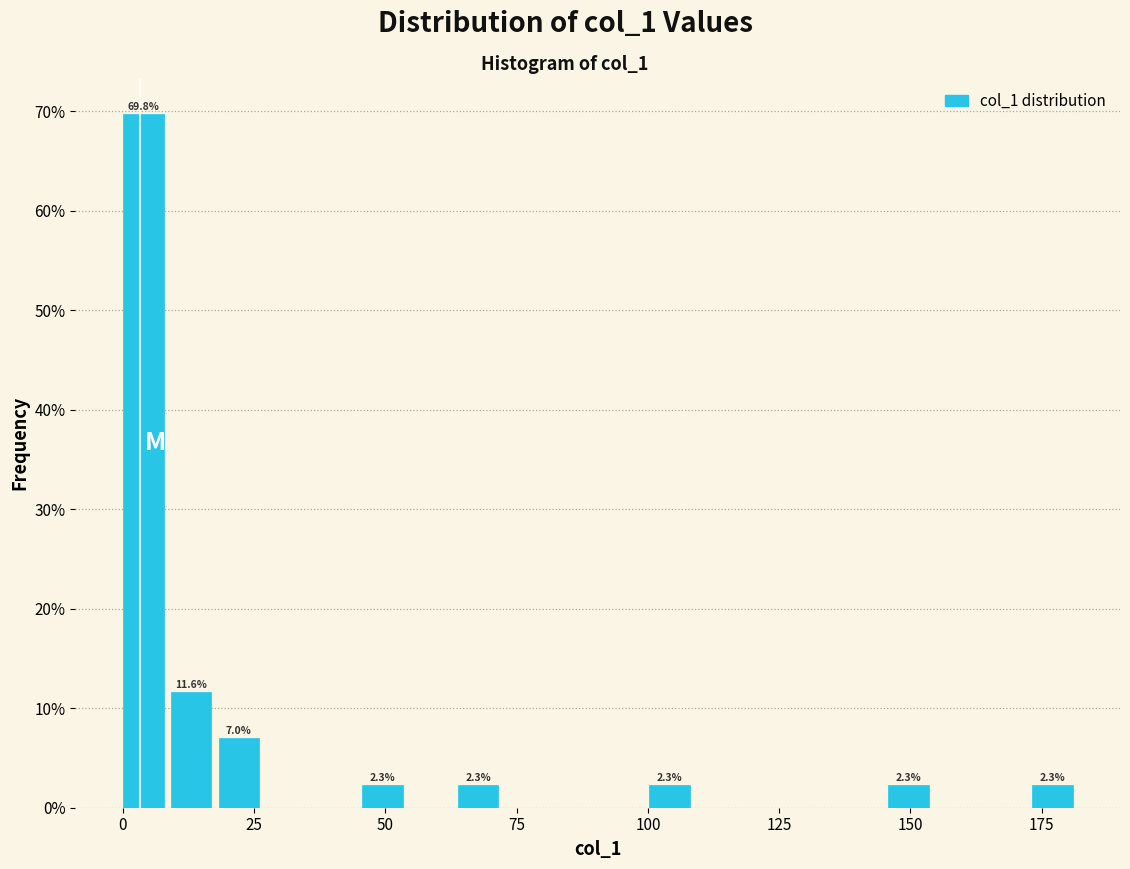

Read against the x-axis, roughly where is the centre of the tallest bar?

5